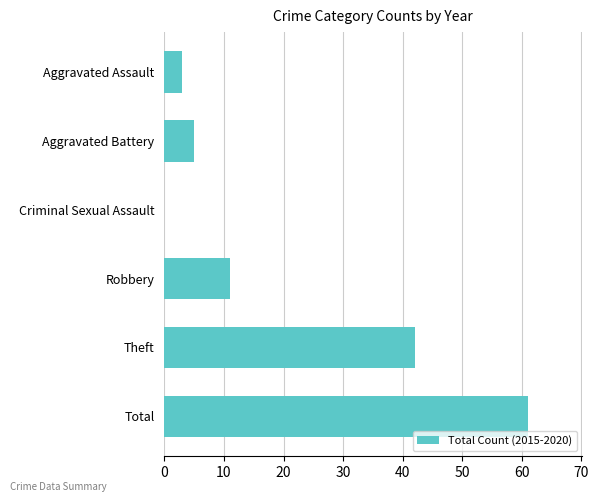

Read the value at Aggravated Assault.

3